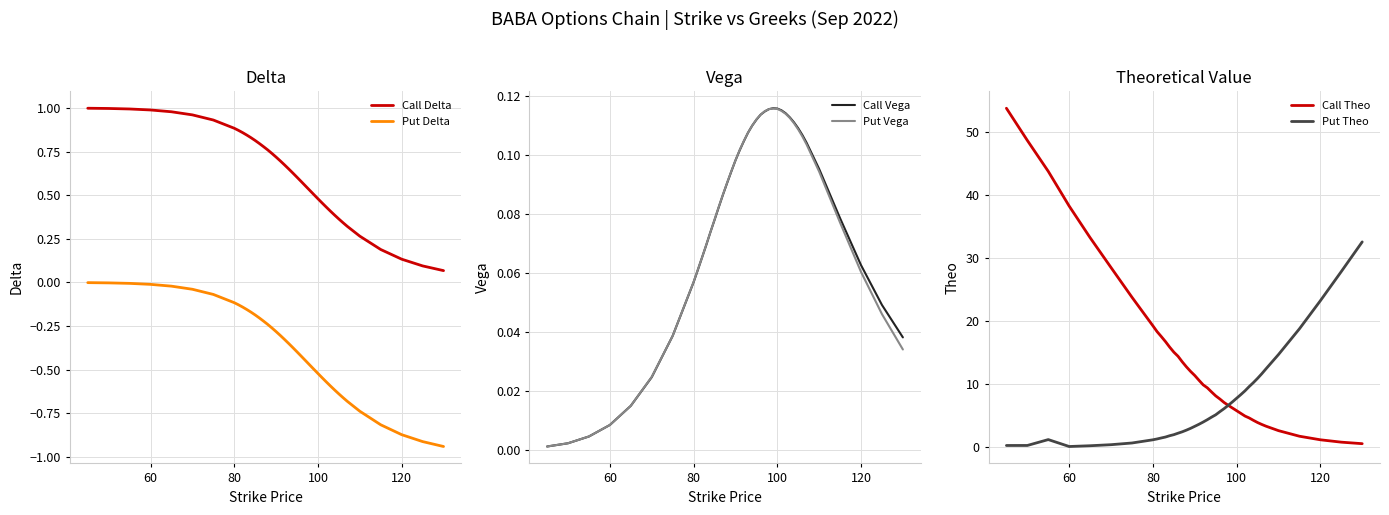

Is it true that Call Delta equals 0.3 at 100?

False